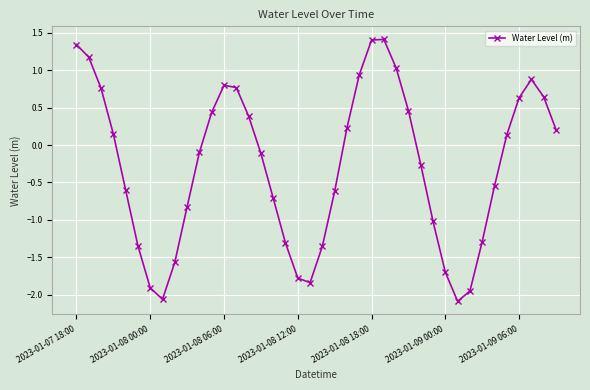

What is the maximum value shown in the chart?

1.4